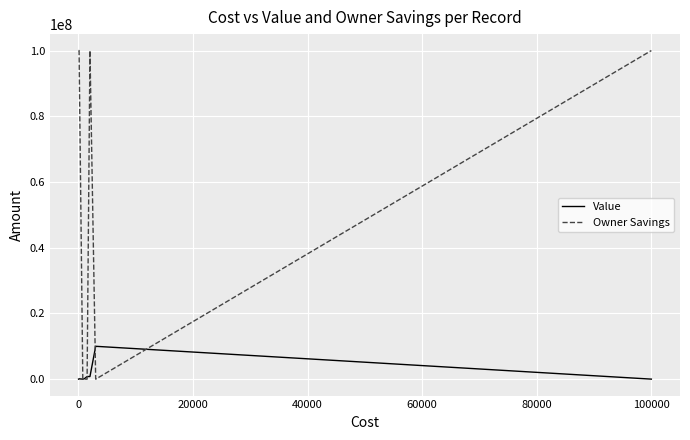

Which series has the largest total across all categories?

Owner Savings